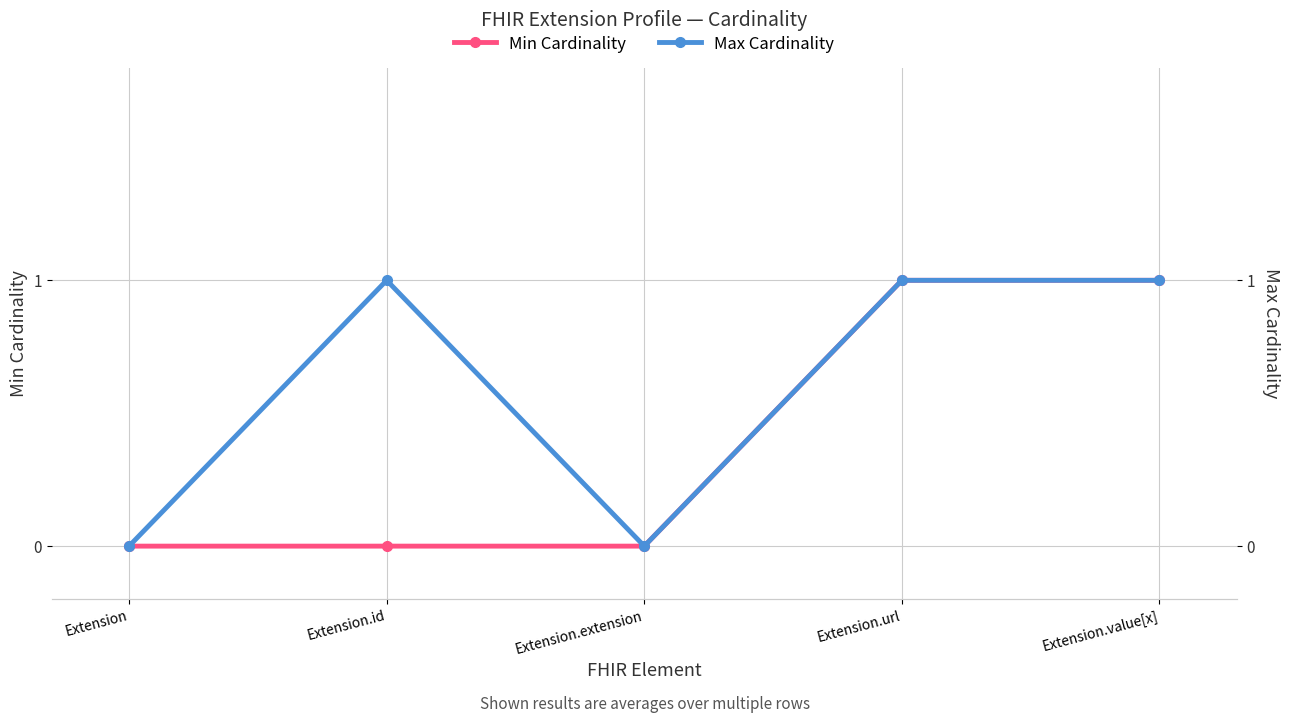

True or false: Max Cardinality and Min Cardinality cross at least once.

False